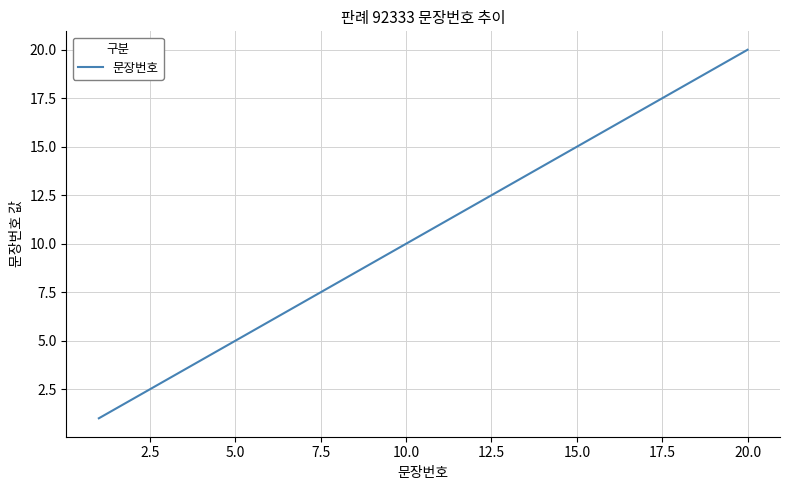

What is the difference between the maximum and minimum values?

19